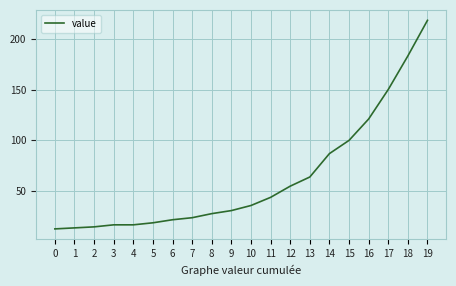

True or false: there are more than 2 points higher than both neighbors.

False